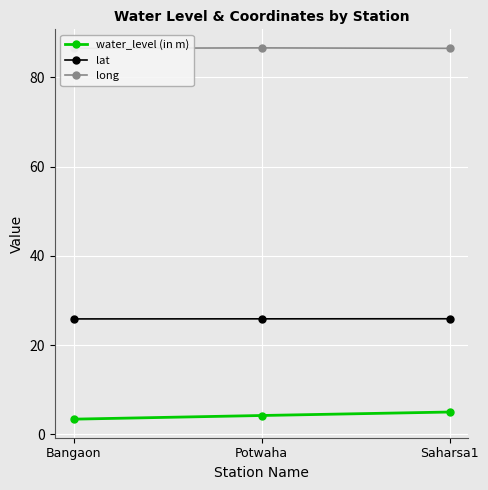

What is the average value of the long series?

86.6